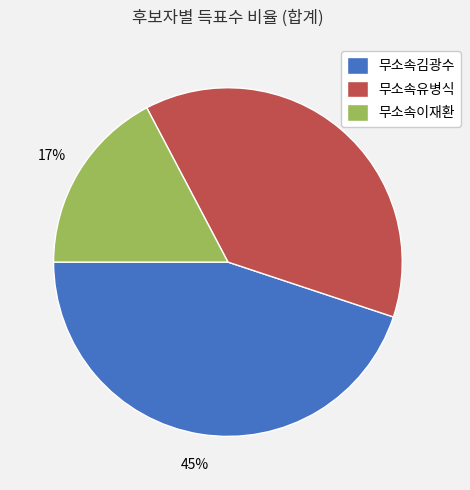

What is the largest slice in the pie chart?

무소속김광수